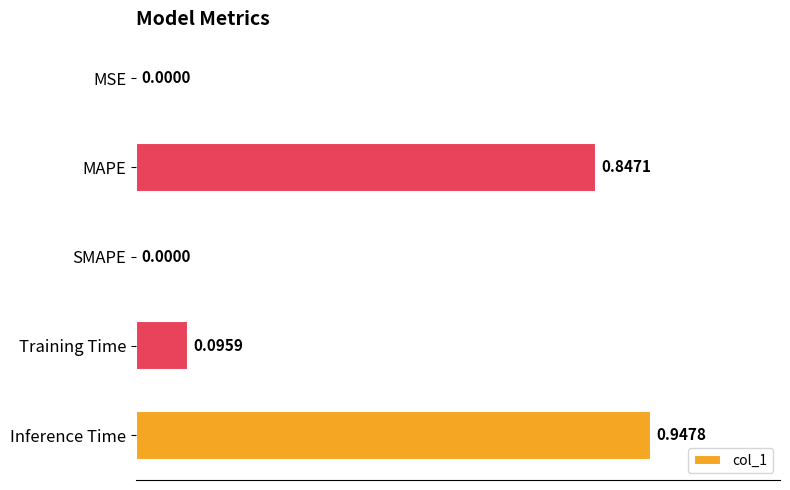

At which category does the chart reach its peak across all series?

Inference Time